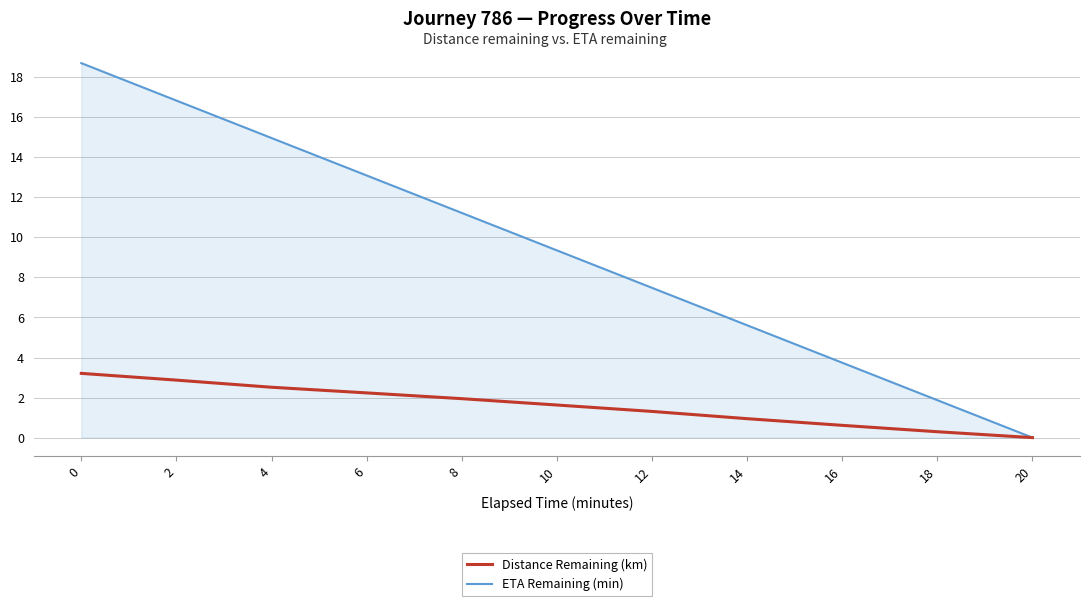

Which series changed the most between 2 and 12?

ETA Remaining (min)